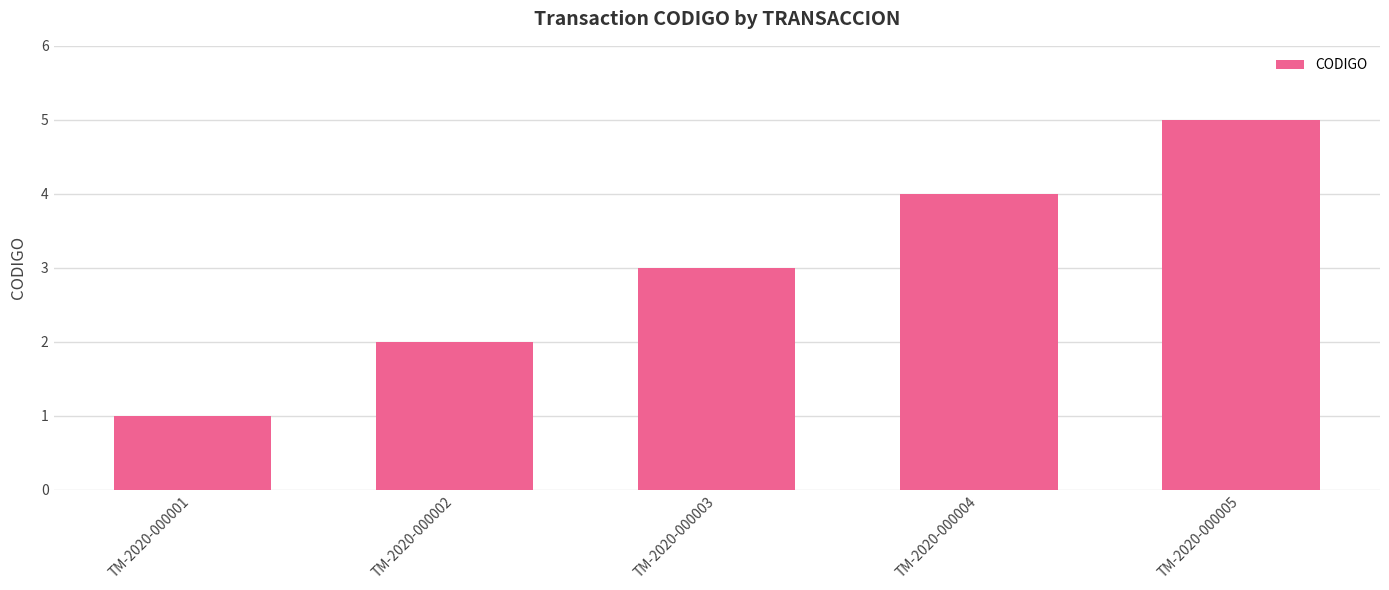

How many series are shown in this chart?

1